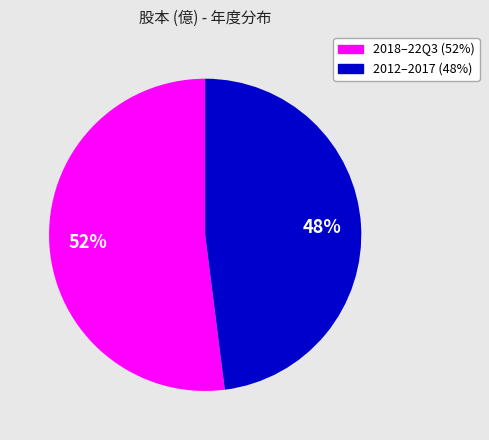

How many slices are in this pie chart?

2